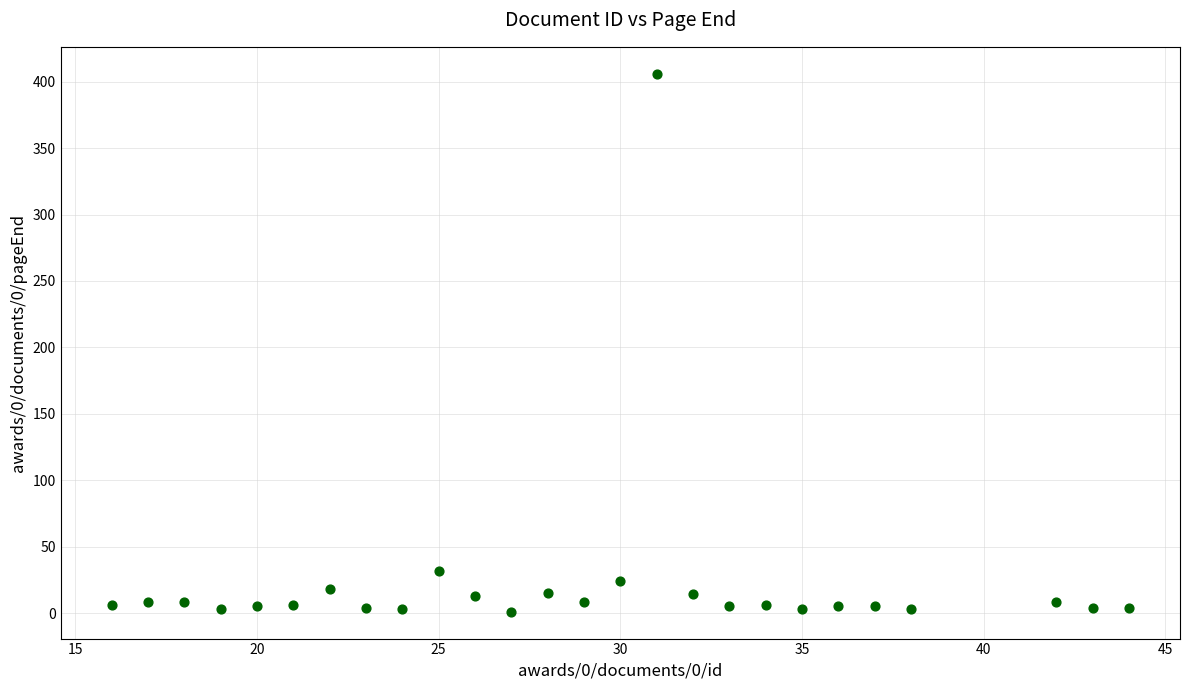

What is the range of Y values (max minus min)?

405